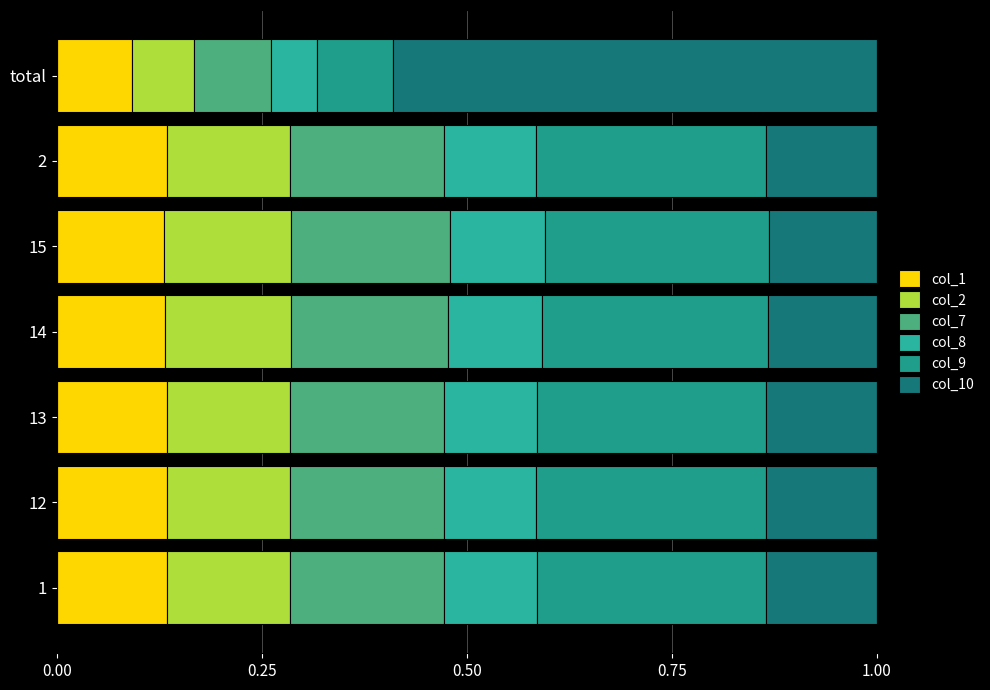

How many col_2 values are between 0 and 1?

7